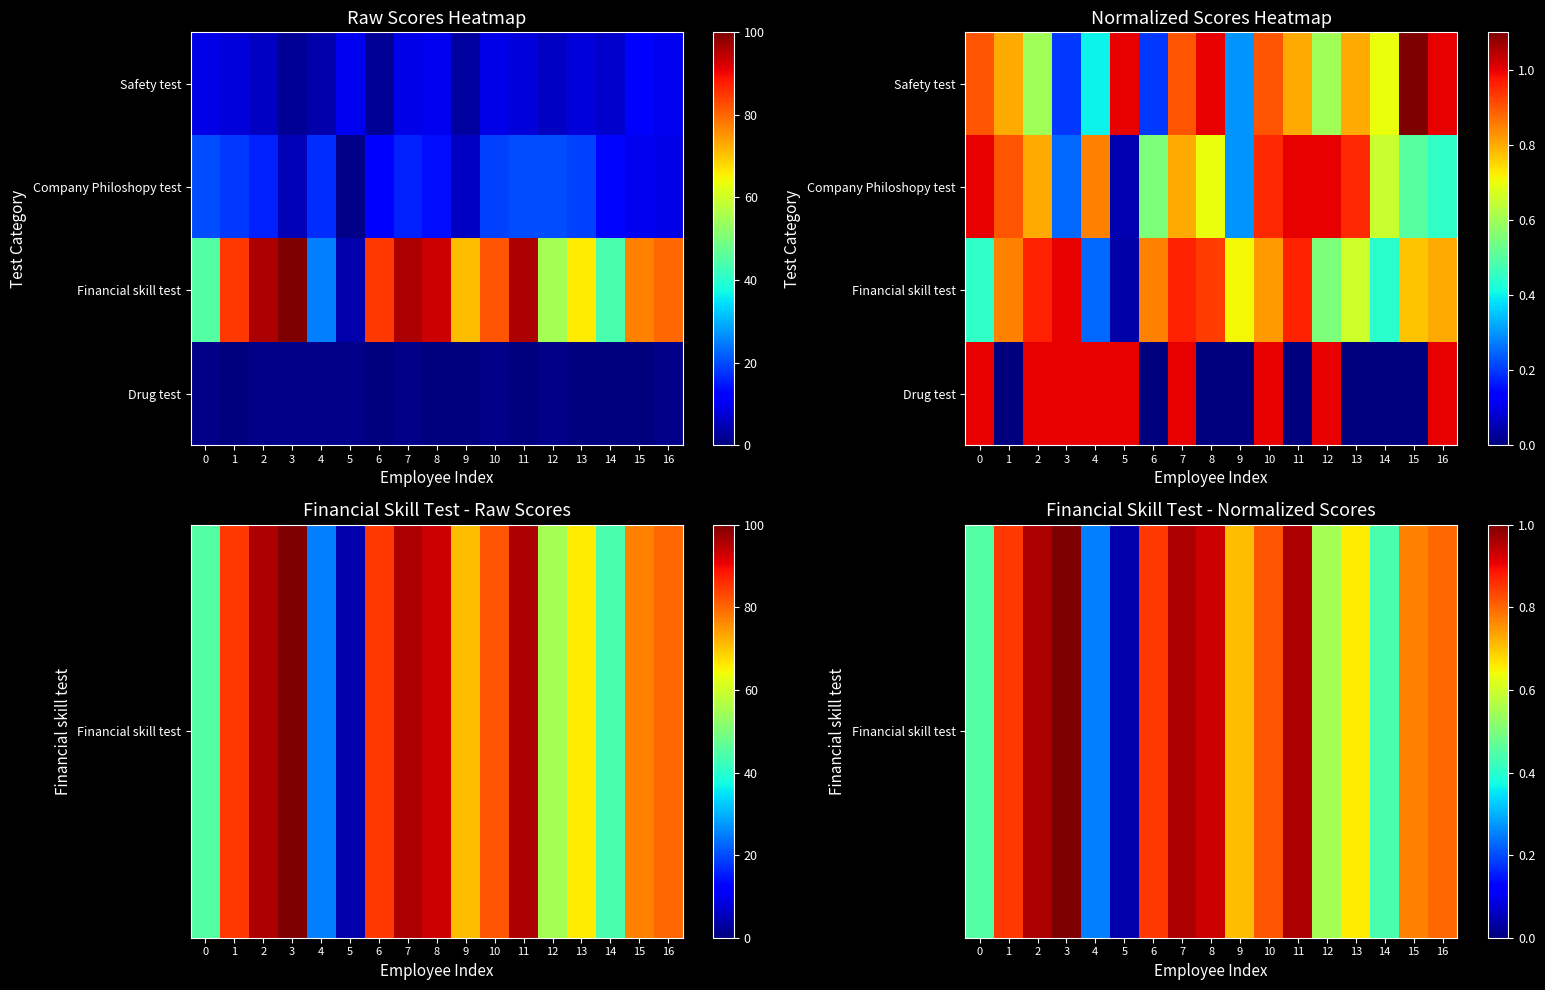

What is the maximum value shown in the chart?

1.0